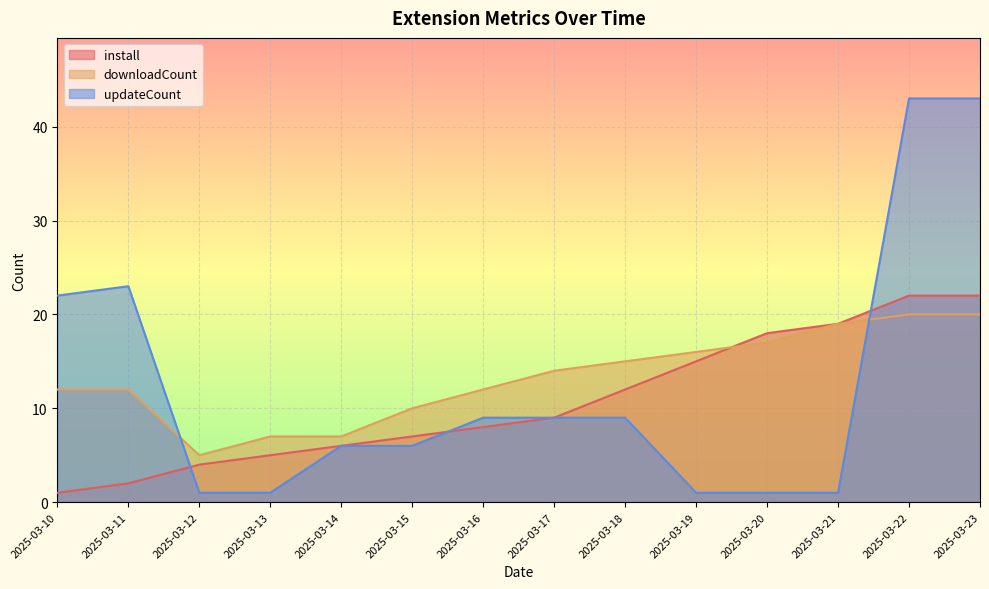

Rank the series at 2025-03-15 from lowest to highest value.

updateCount, install, downloadCount